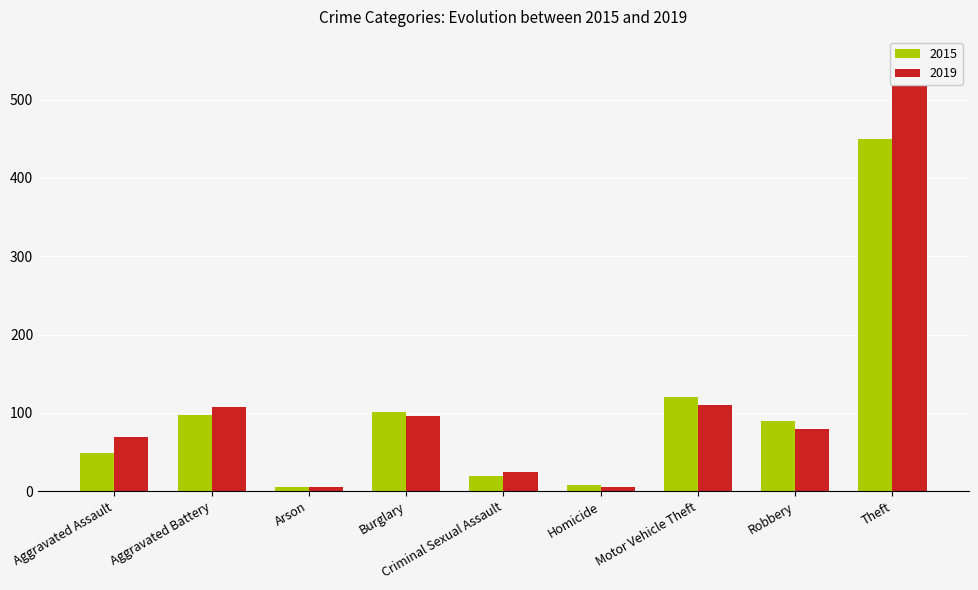

What is the label of the 8th bar from the left?

Robbery